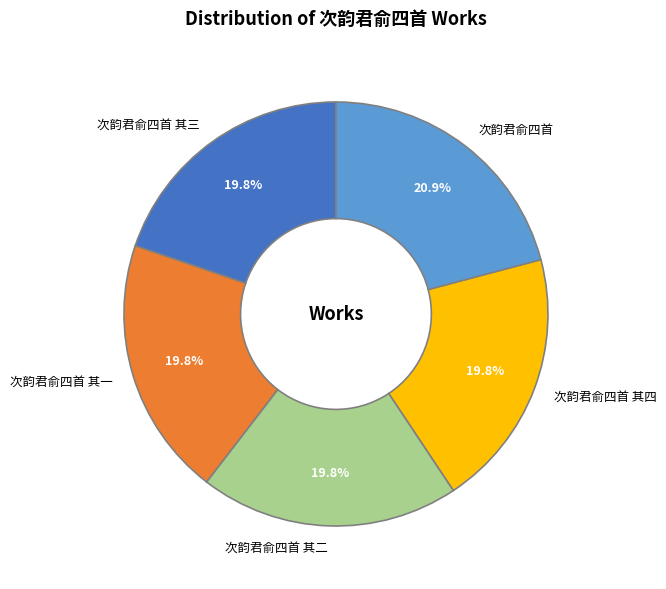

What is the largest slice in the pie chart?

次韵君俞四首